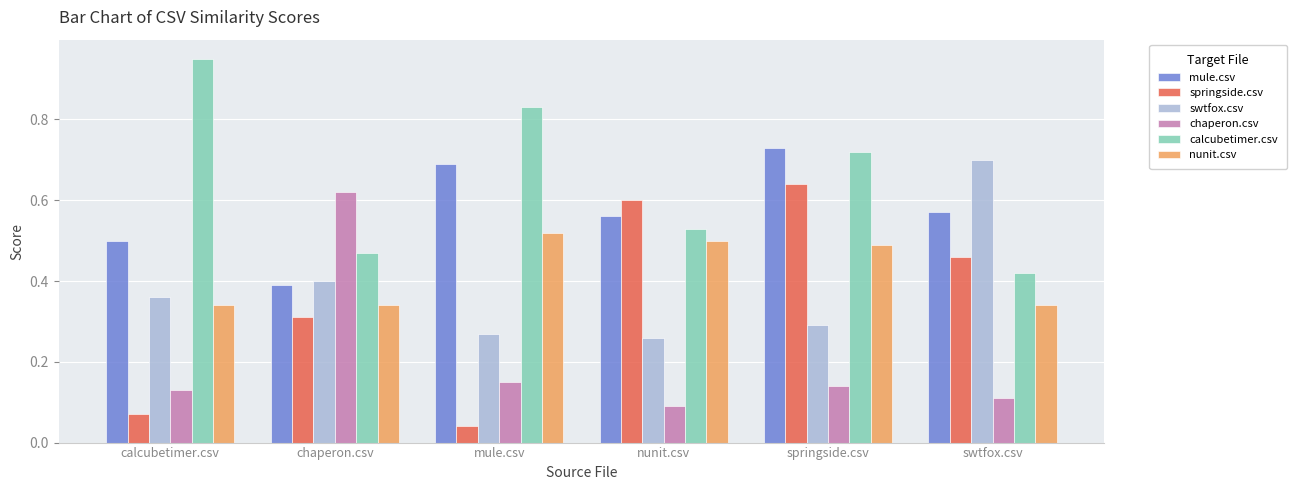

How many mule.csv values are between 0 and 1?

6